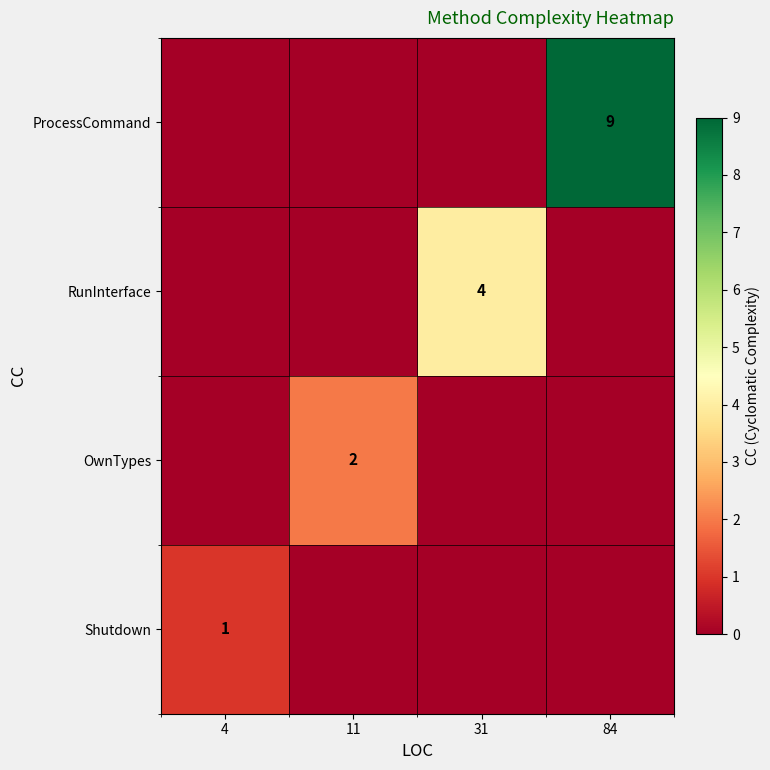

The ProcessCommand series shows 15 at 84. True or false?

False